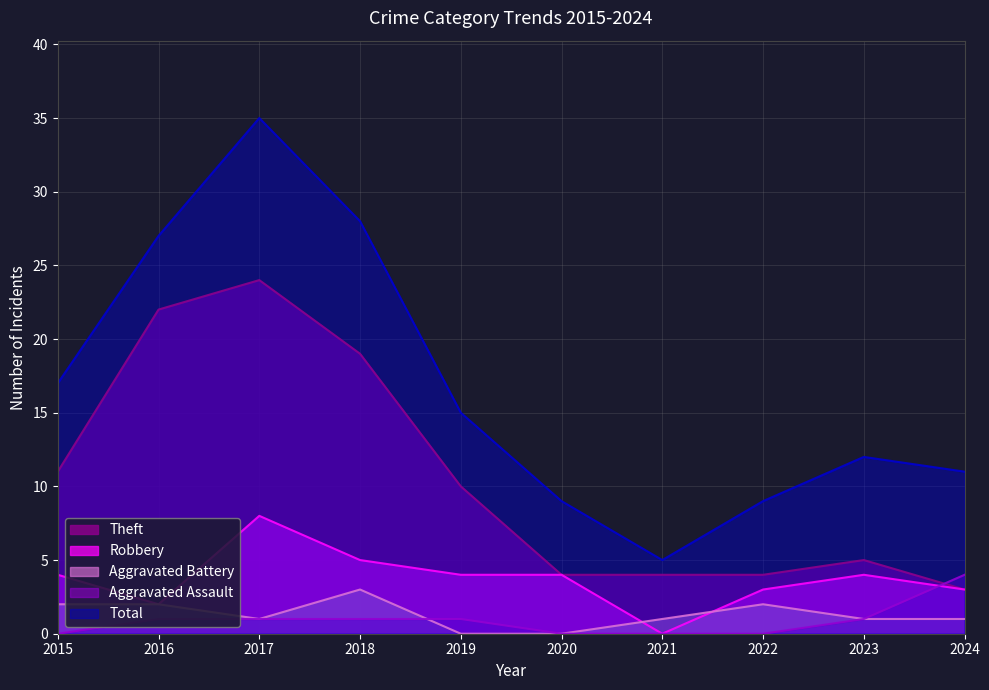

Reading right to left, what are all the values shown in this chart?

Theft: 3	5	4	4	4	10	19	24	22	11
Robbery: 3	4	3	0	4	4	5	8	2	4
Aggravated Battery: 1	1	2	1	0	0	3	1	2	2
Aggravated Assault: 4	1	0	0	0	1	1	1	1	0
Total: 11	12	9	5	9	15	28	35	27	17